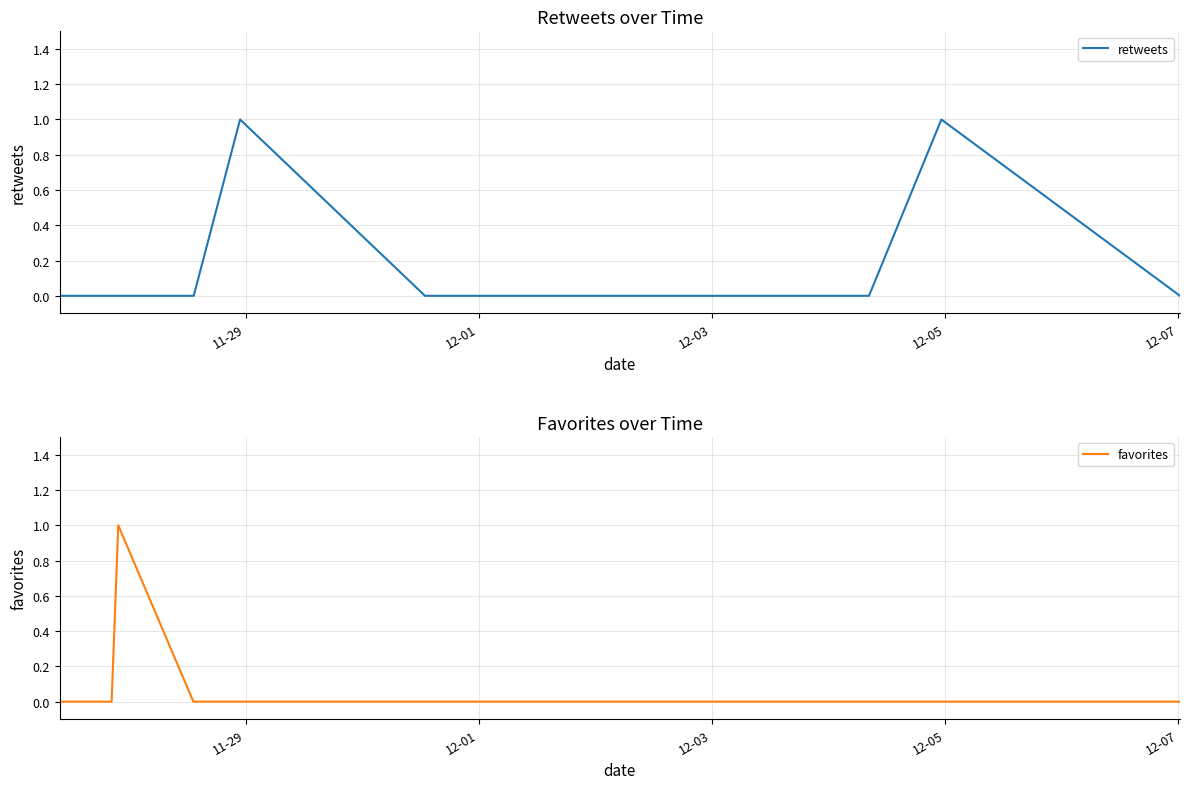

What is the sum of all retweets values?

2